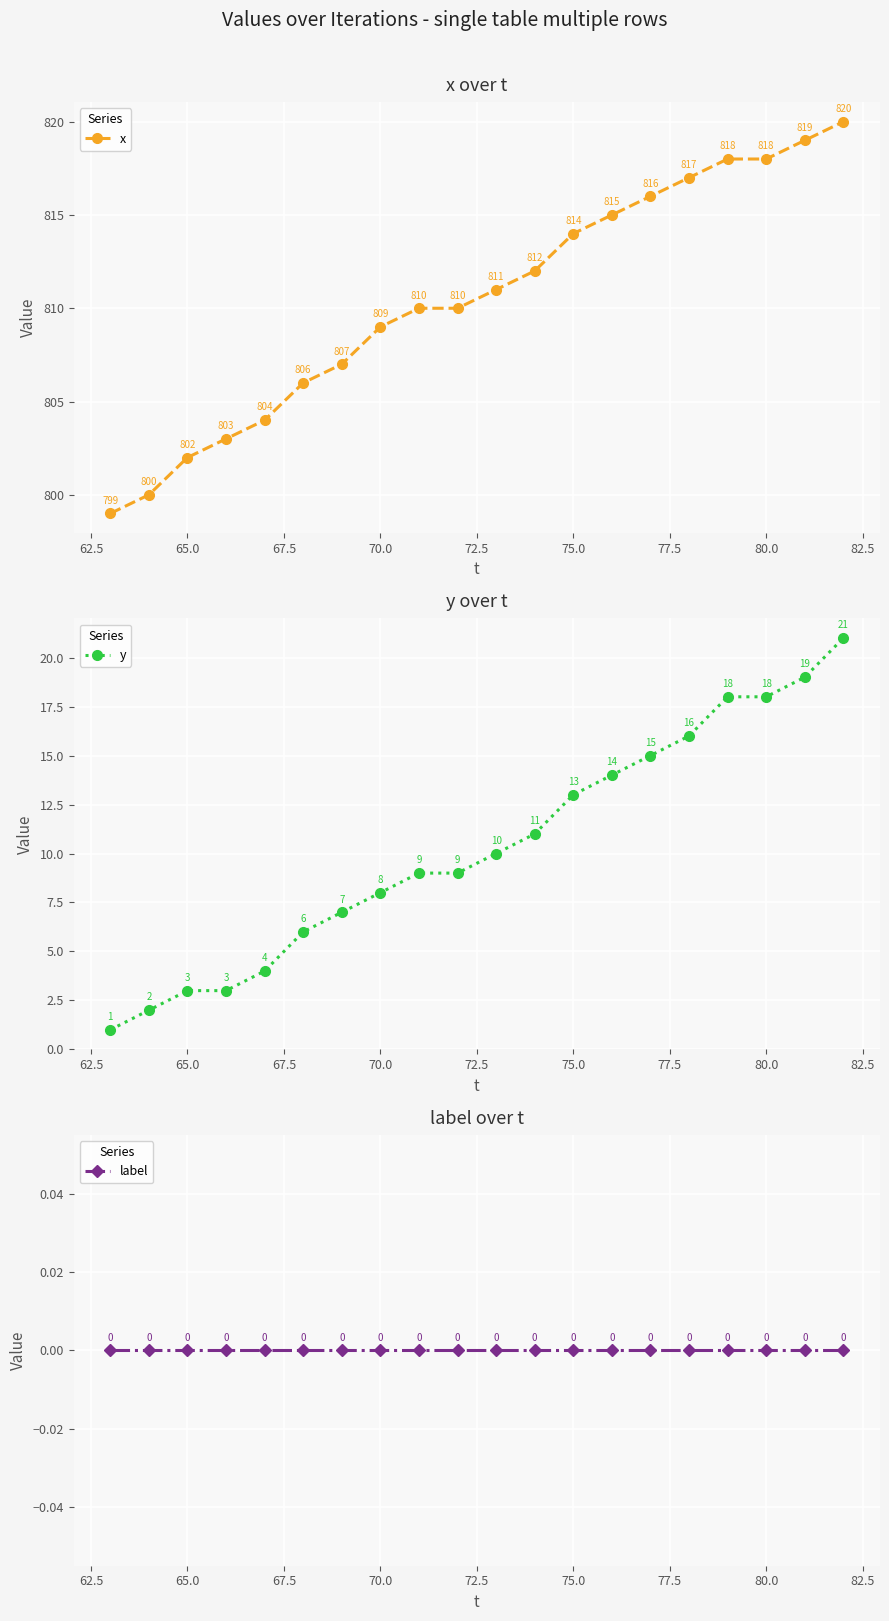

What is the highest value of the x series?

820